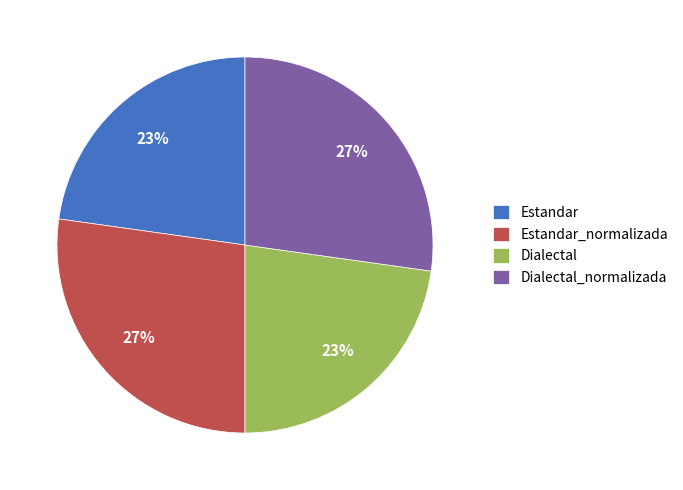

Which has a higher value, Dialectal or Dialectal_normalizada?

Dialectal_normalizada